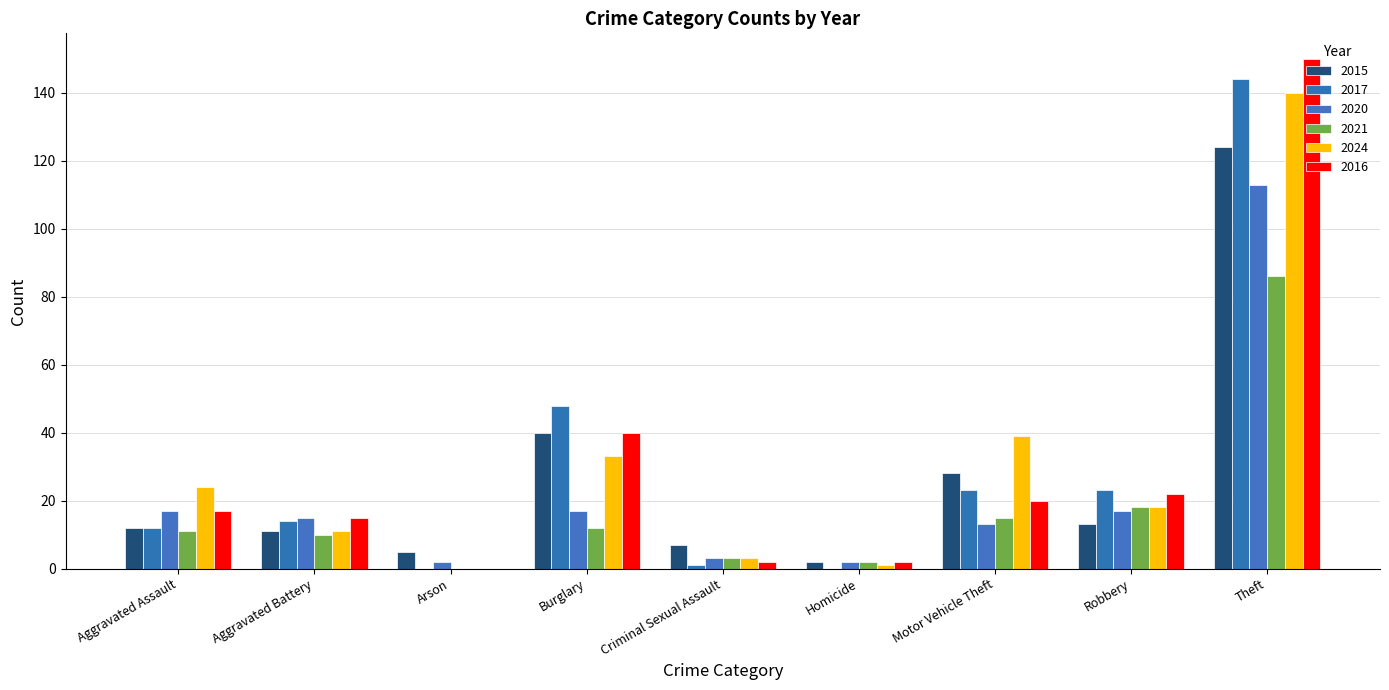

Does the chart contain stacked bars?

No